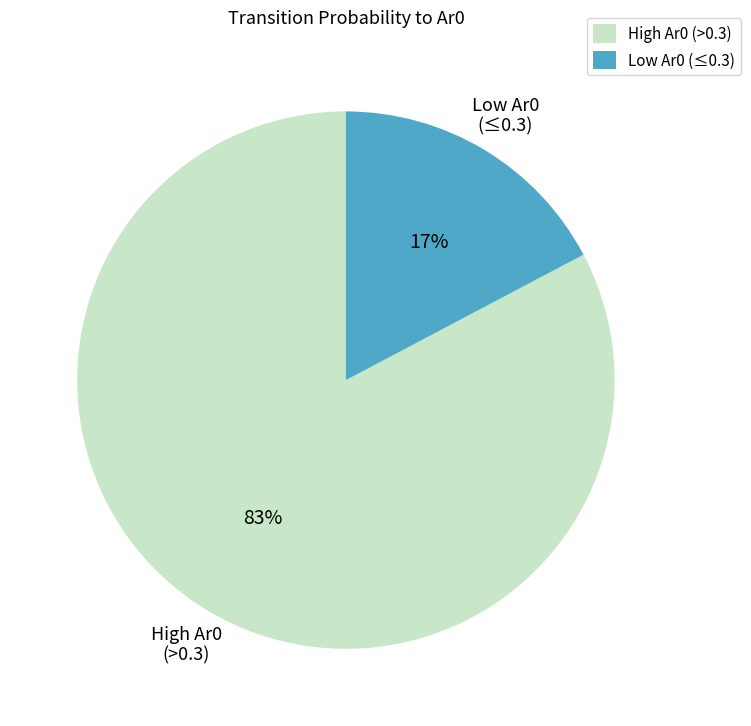

Do High Ar0 (>0.3) and Low Ar0 (≤0.3) together represent more than half of the pie?

Yes